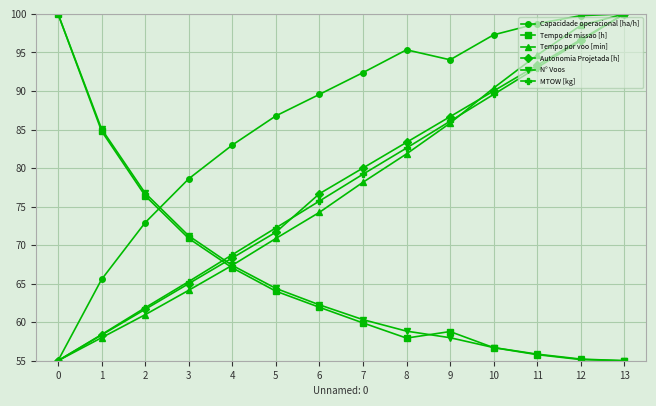

What is the difference between the Autonomia Projetada [h] values at 3 and 2?

3.3